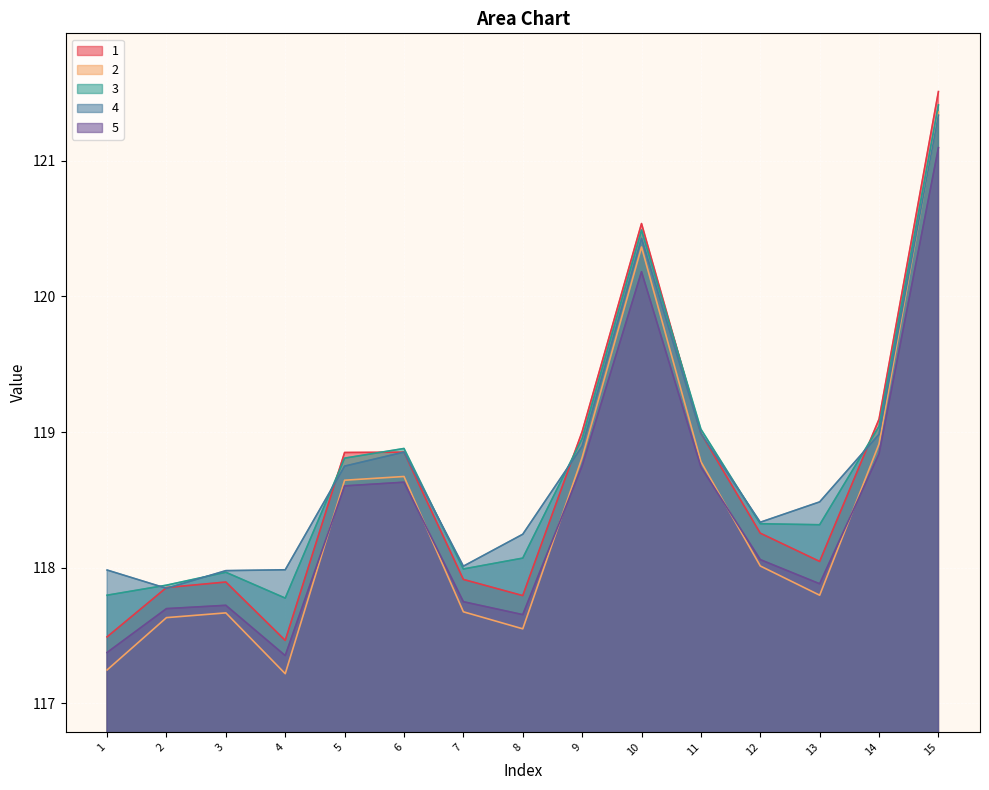

True or false: 5 and 1 cross at least once.

False